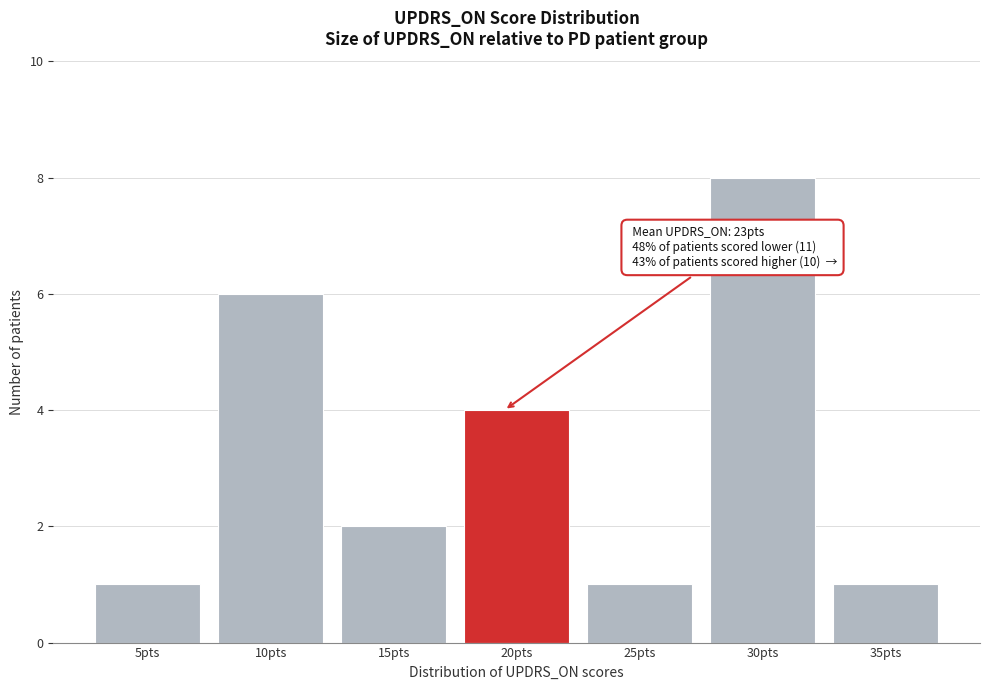

Reading left to right, list all the values displayed in this chart.

5pts=1	10pts=6	15pts=2	20pts=4	25pts=1	30pts=8	35pts=1